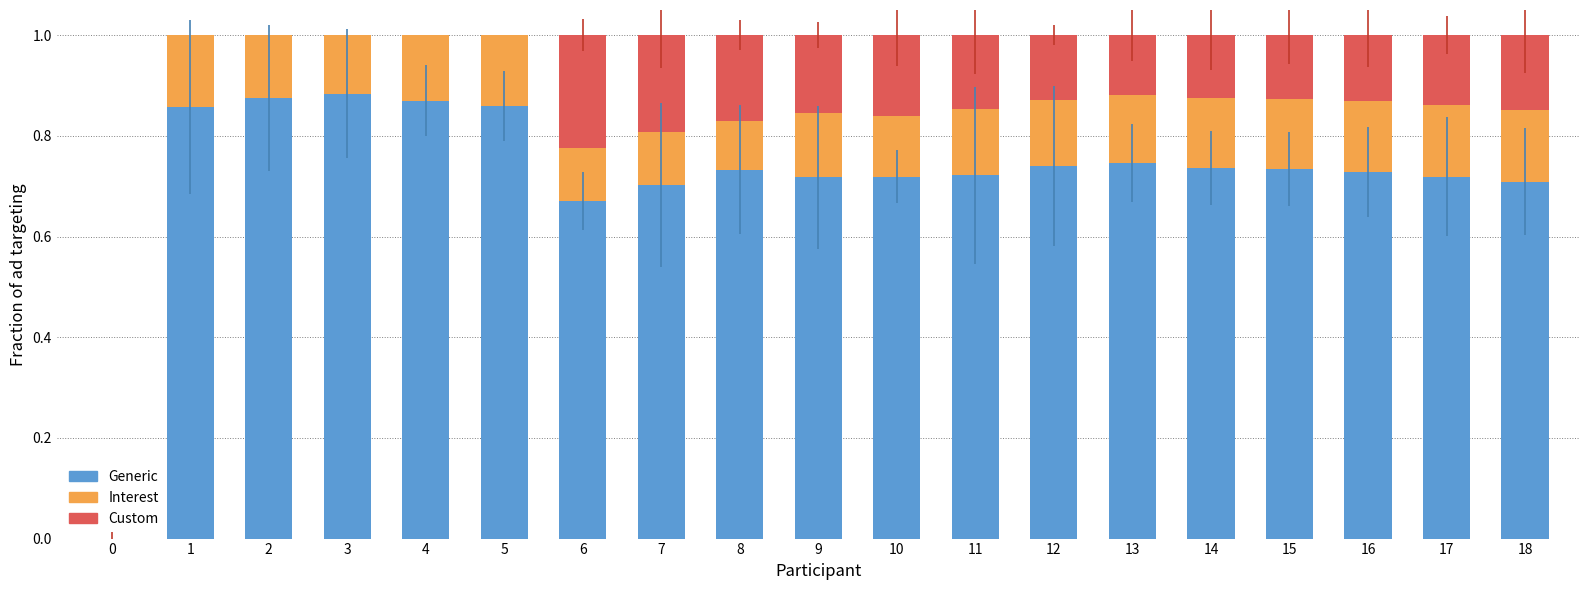

Are the bars horizontal?

No